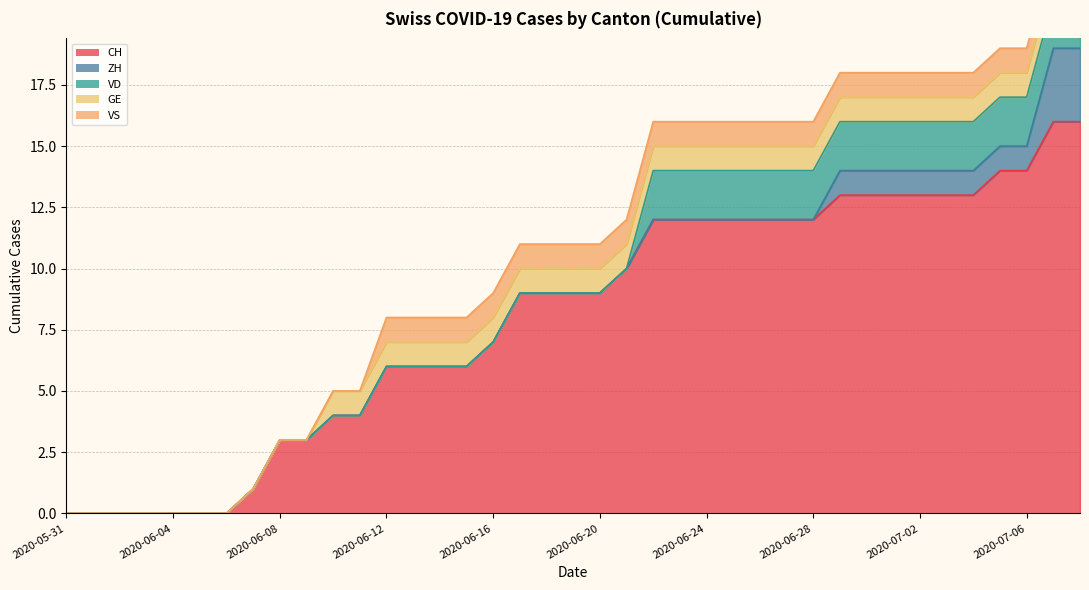

Which label corresponds to the largest value in the chart?

2020-07-07